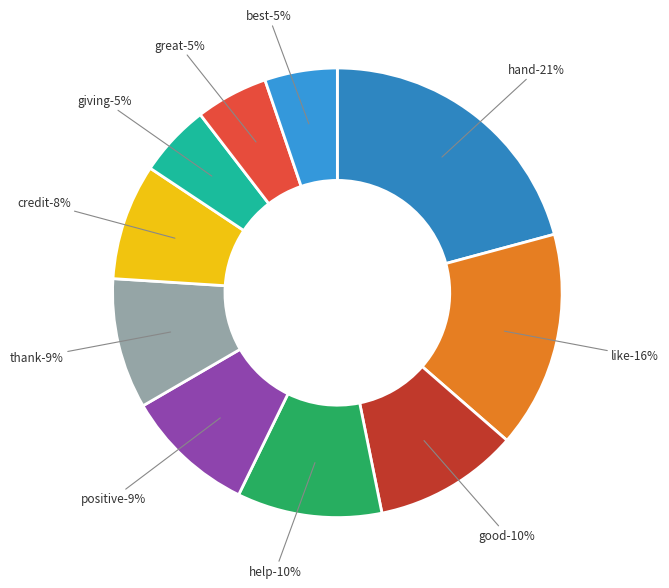

Which slice is the largest?

hand